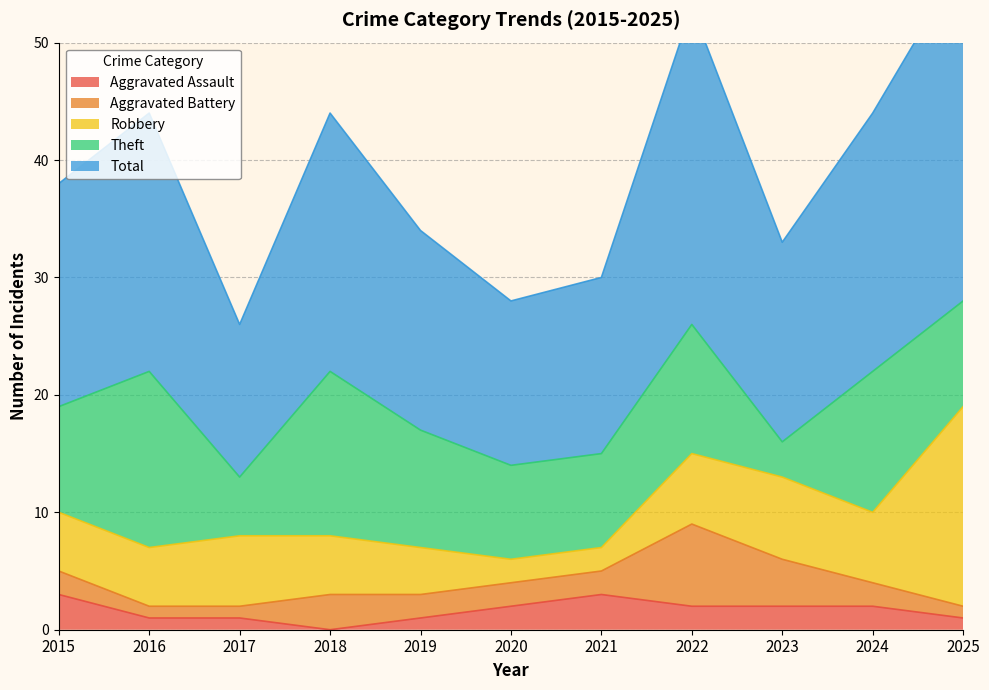

What is the difference between the Theft values at 2016 and 2023?

12